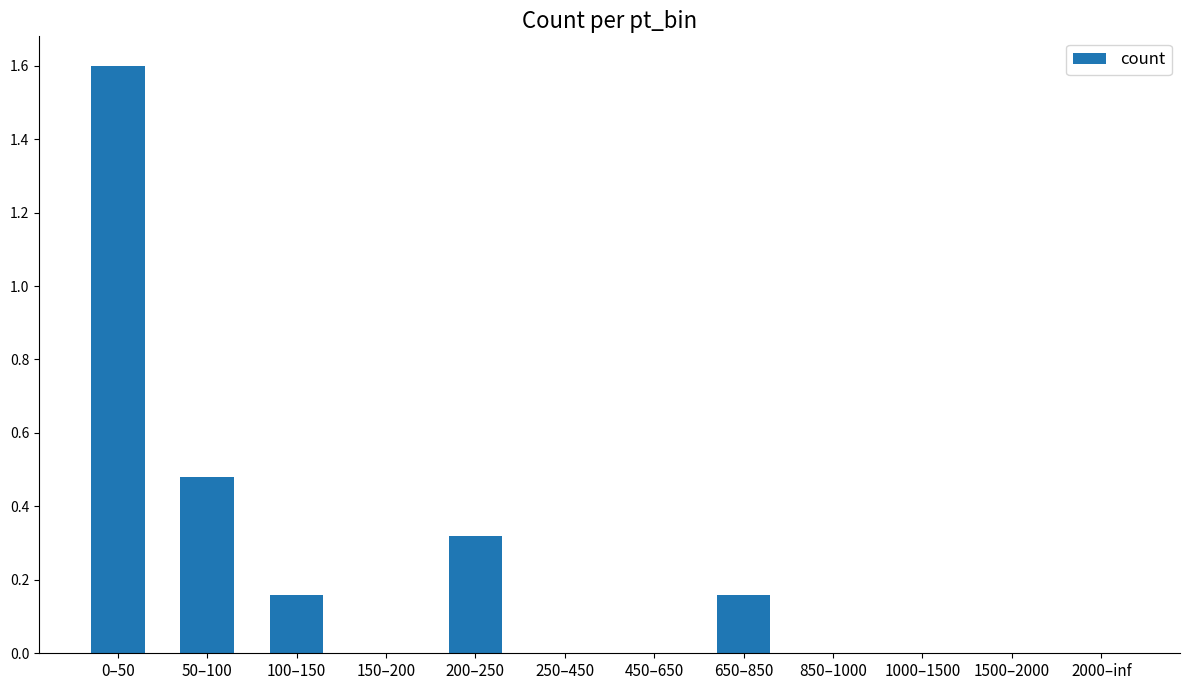

What is the change in value from 200–250 to 1500–2000?

-0.3